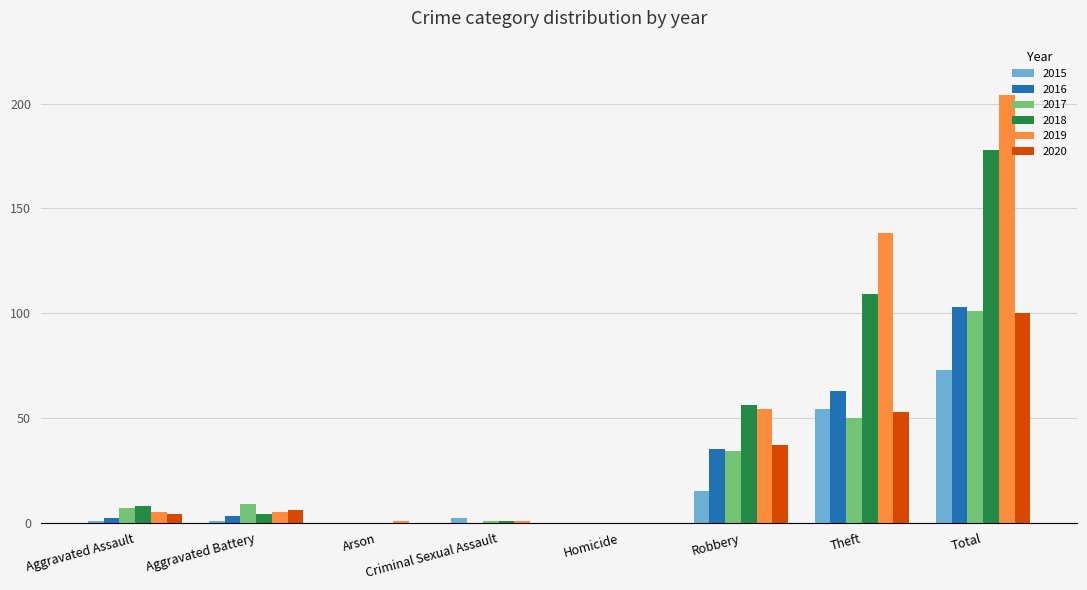

What are all the series names shown in the legend?

2015, 2016, 2017, 2018, 2019, 2020